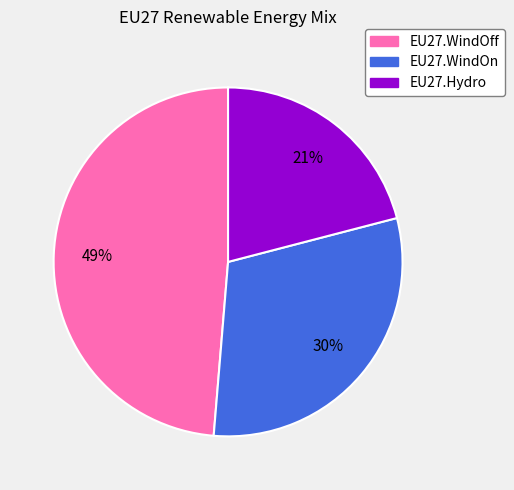

To the nearest percent, what portion does EU27.WindOff represent?

49%